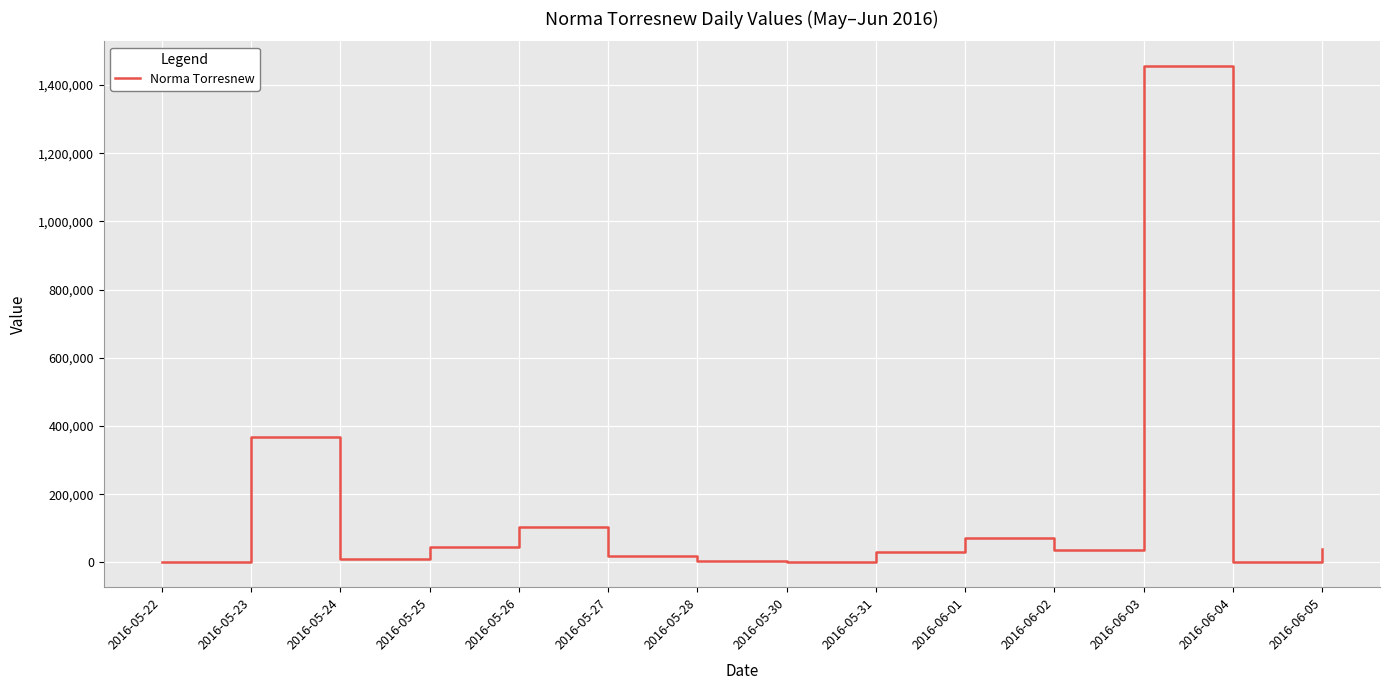

What is the change in value from 2016-05-25 to 2016-05-28?

-41416